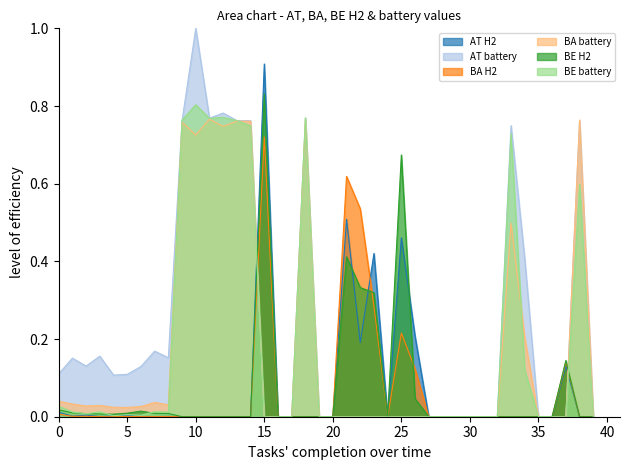

What is the highest value of the AT H2 series?

0.9